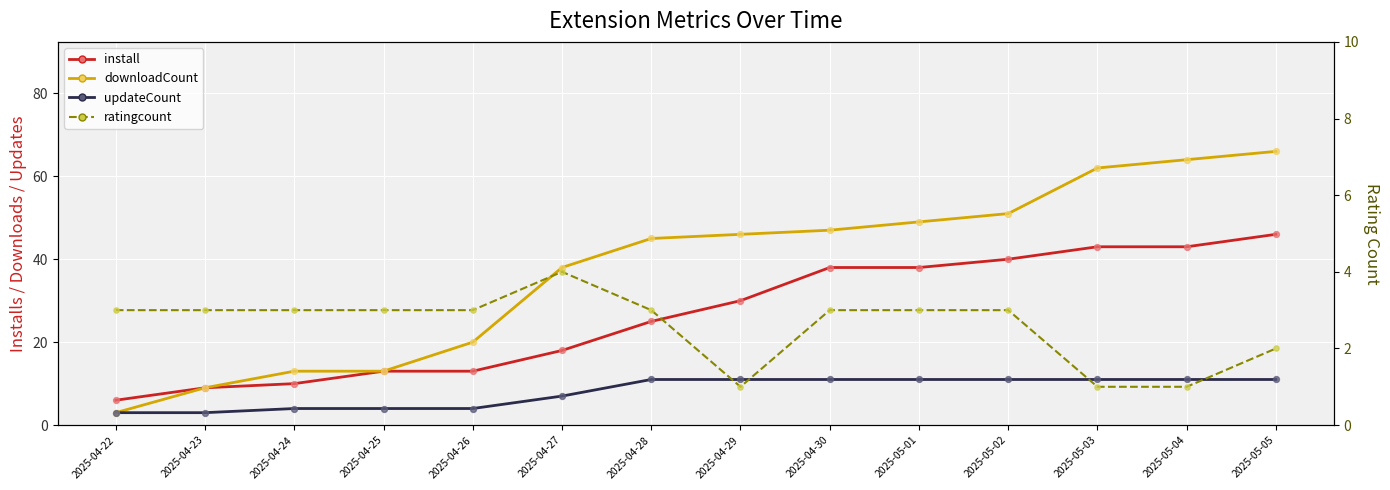

Which series reaches the minimum Y coordinate?

ratingcount